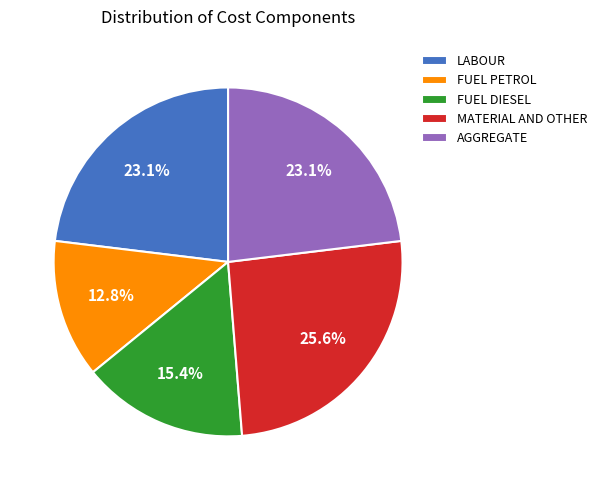

Is there a majority slice in this chart?

No